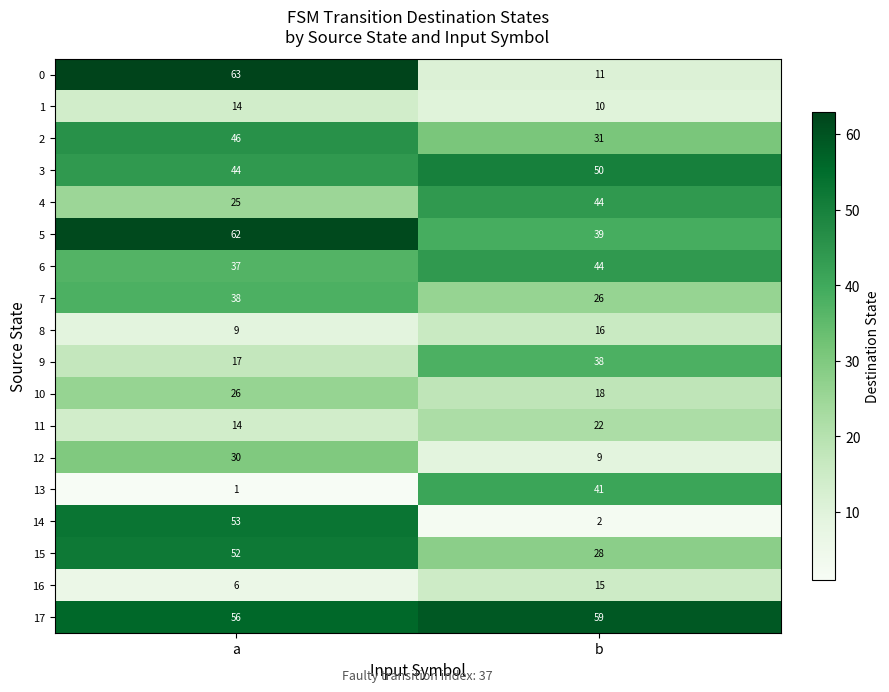

What value does the 6 series have at a?

37